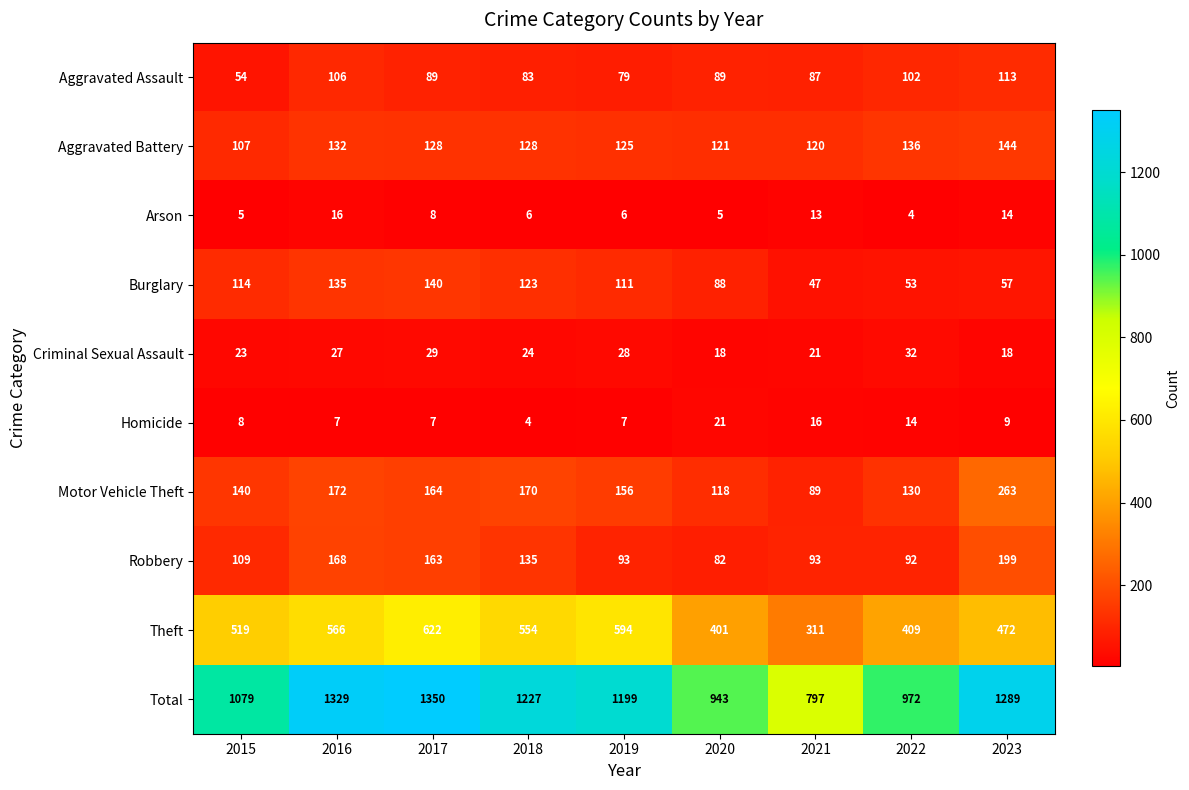

Which label corresponds to the largest value in the chart?

2017